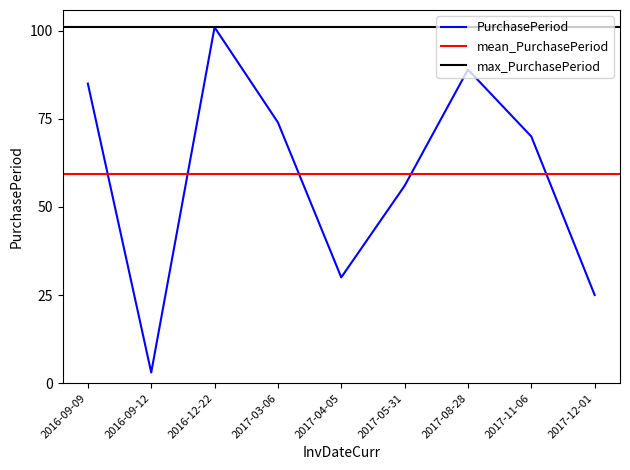

True or false: there are more than 2 points higher than both neighbors.

False